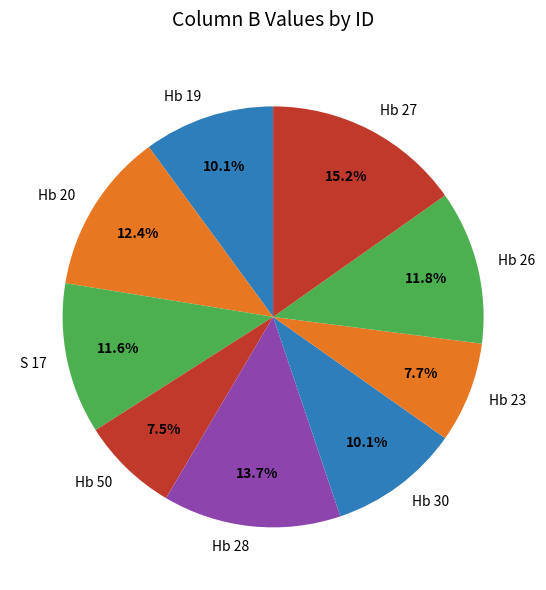

Does any single category account for the majority?

No